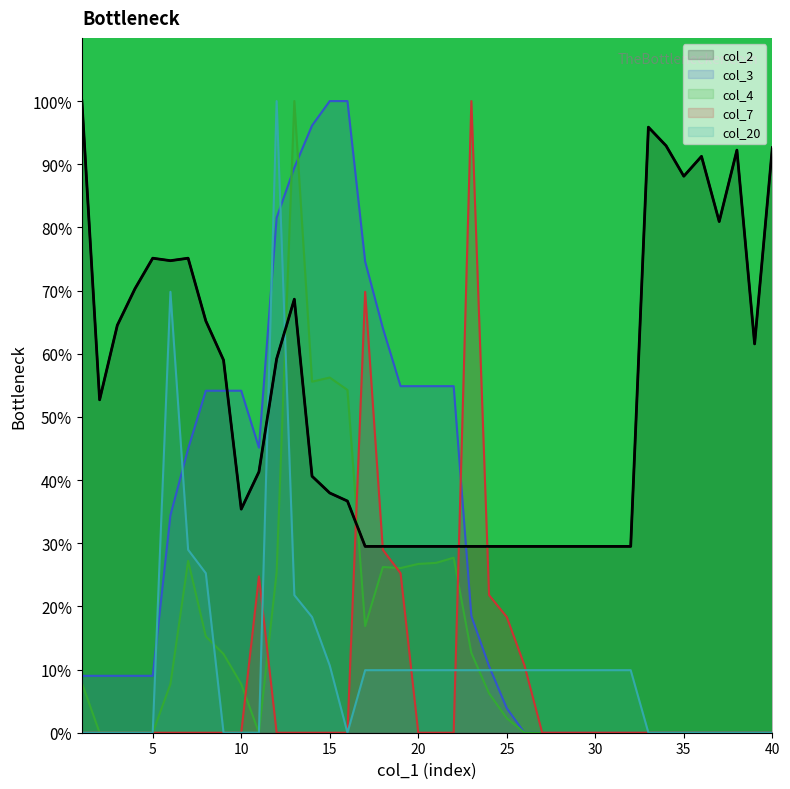

At which category does the chart reach its peak across all series?

1